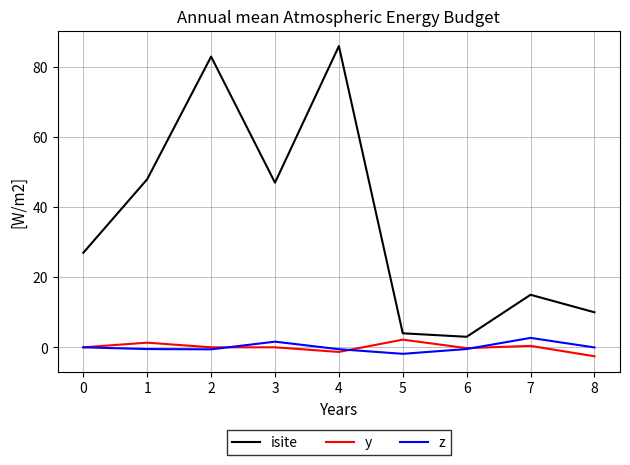

True or false: isite and y cross at least once.

False